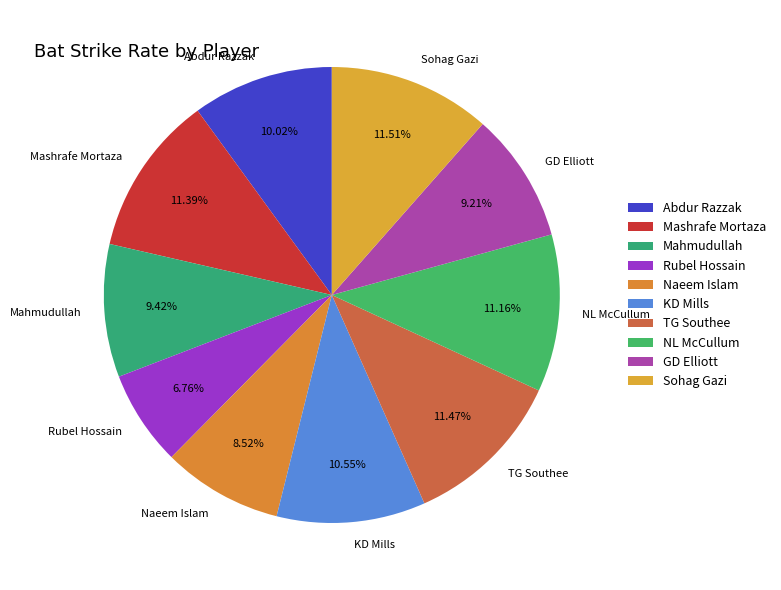

Does NL McCullum represent more than half of the total?

No